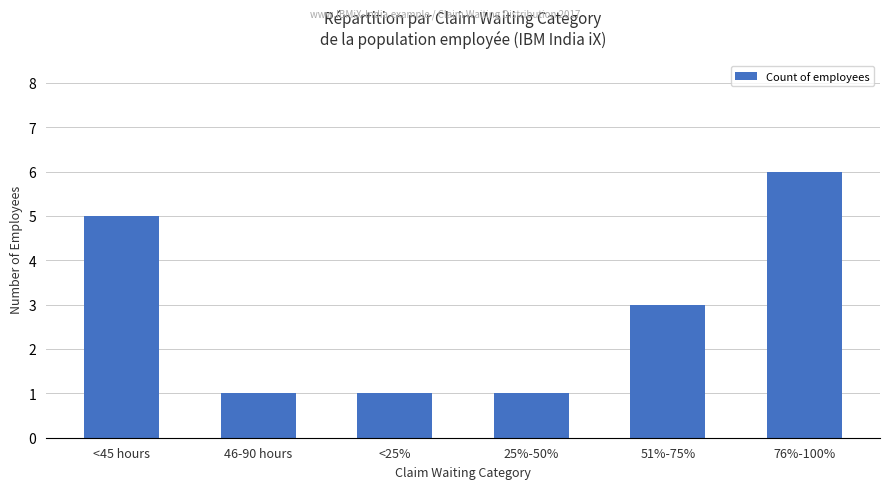

What is the value of the 4th bar from the left?

1